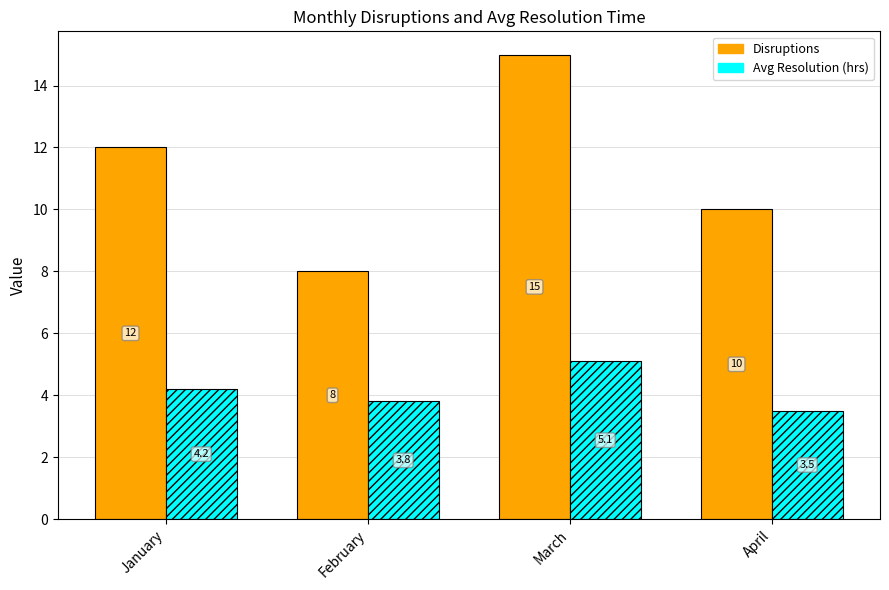

What are all the series names shown in the legend?

Disruptions, Avg Resolution (hrs)